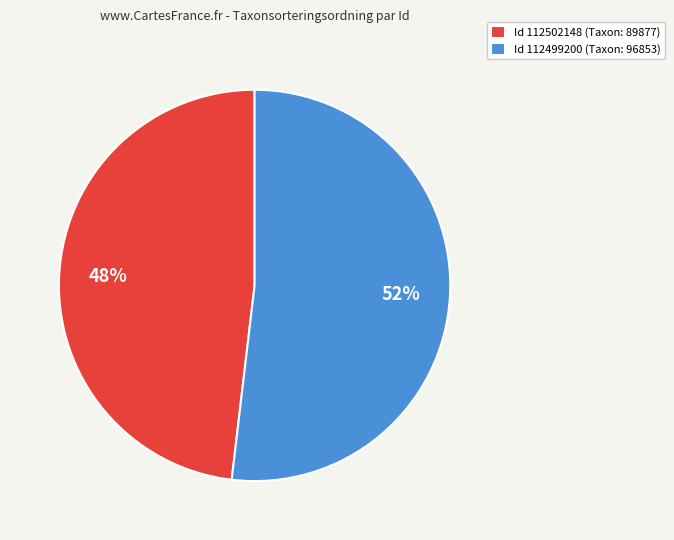

Count the number of slices in the pie.

2